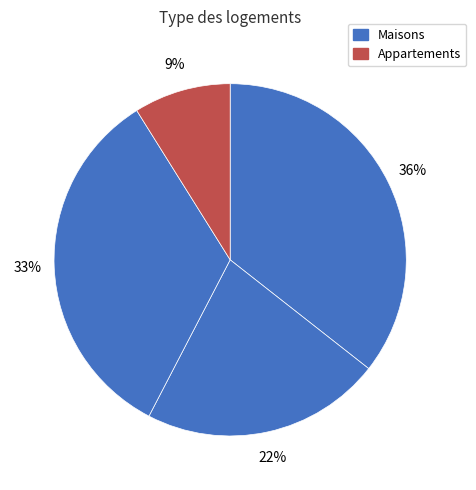

To the nearest percent, what is the average slice percentage?

25%